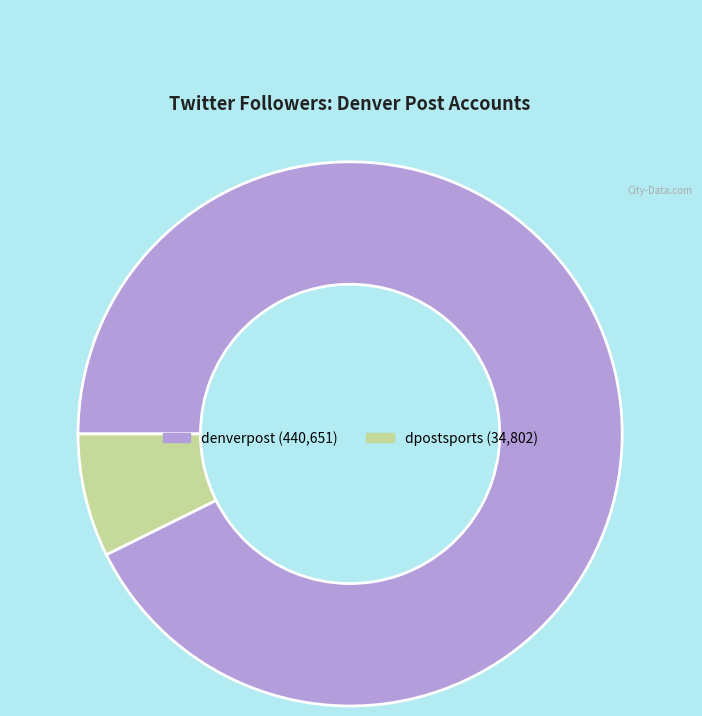

The dpostsports slice represents 7% of the pie. True or false?

True